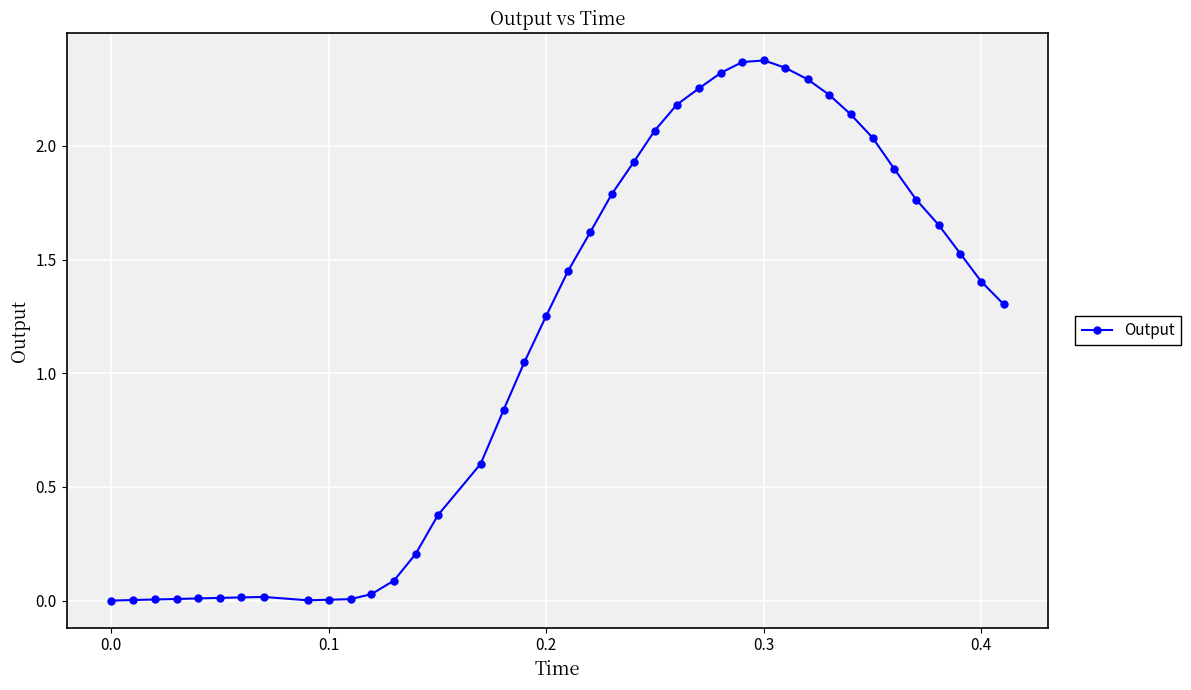

True or false: the data has more than 0 interior local peaks.

True